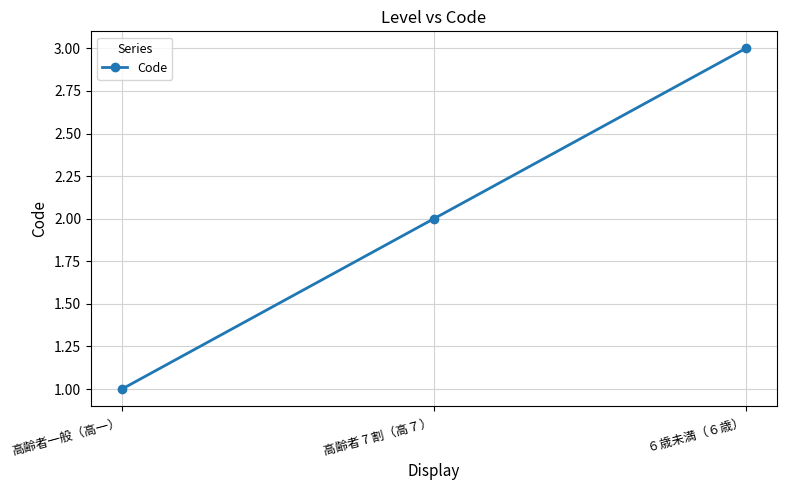

Does the chart display data point markers on the line(s)?

Yes